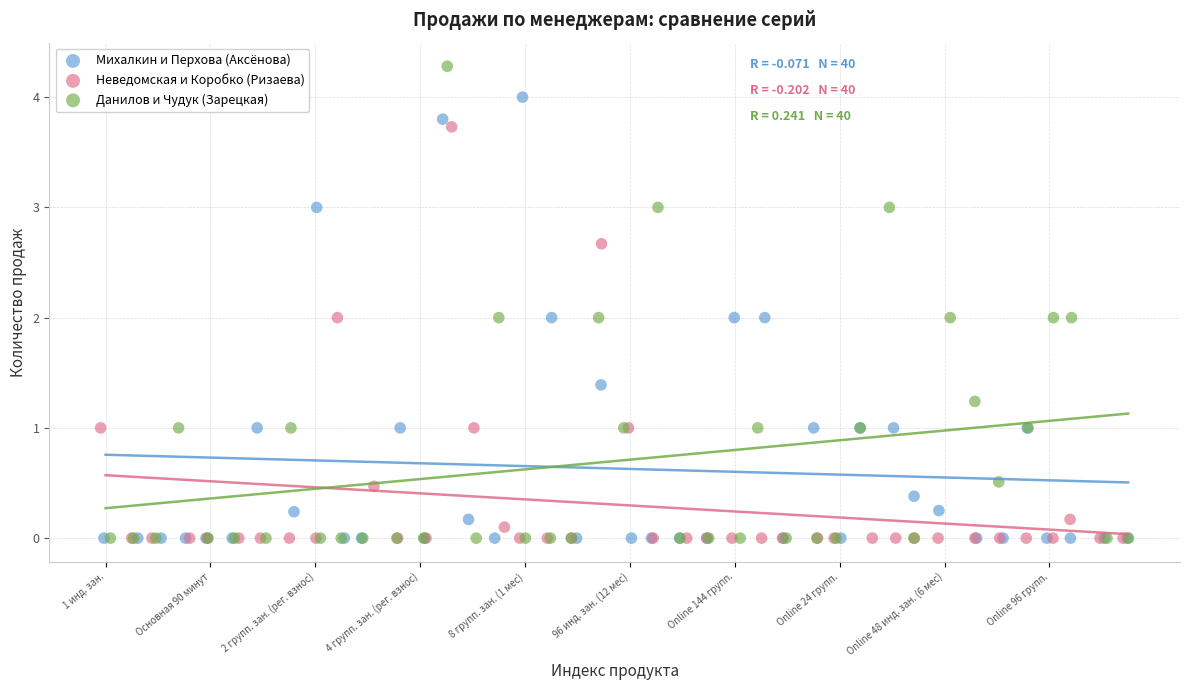

Which series has the largest Y range (max minus min)?

Данилов и Чудук (Зарецкая)